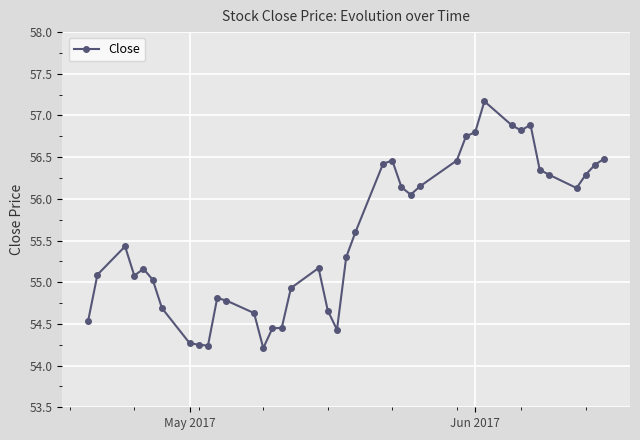

True or false: the data has more than 1 interior local peaks.

True